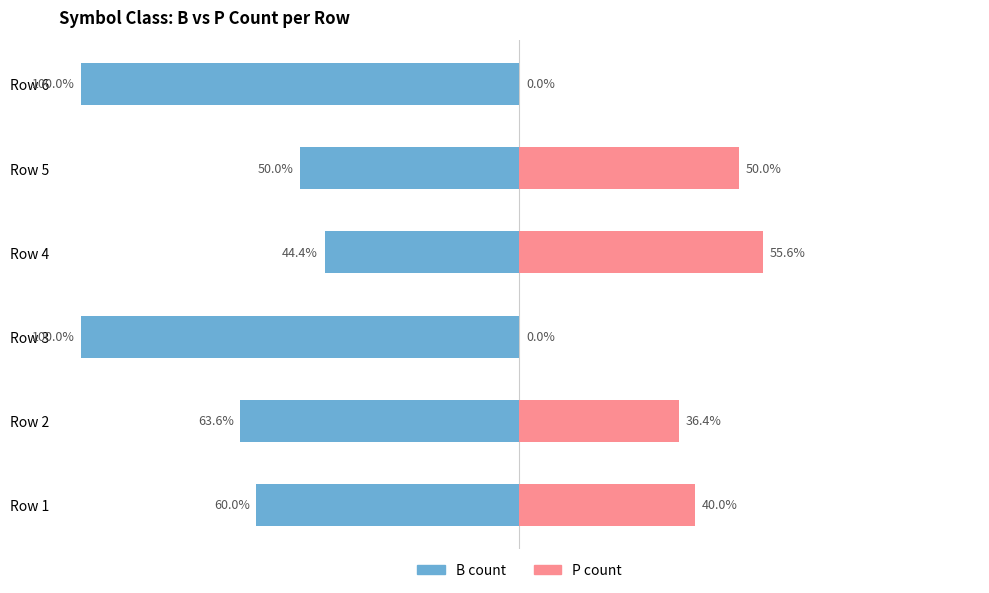

Which series changed the most between Row 5 and Row 6?

B count